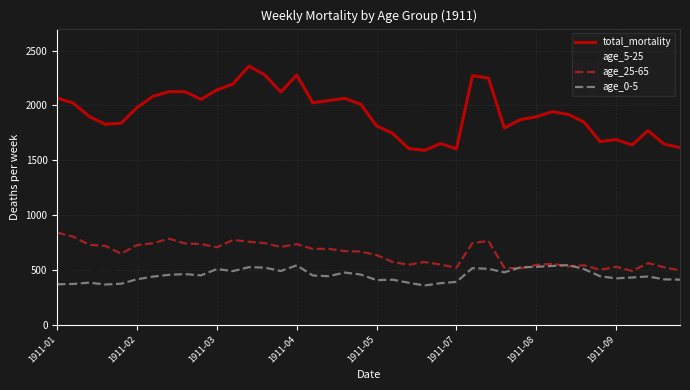

True or false: age_5-25 and total_mortality intersect in this chart.

False